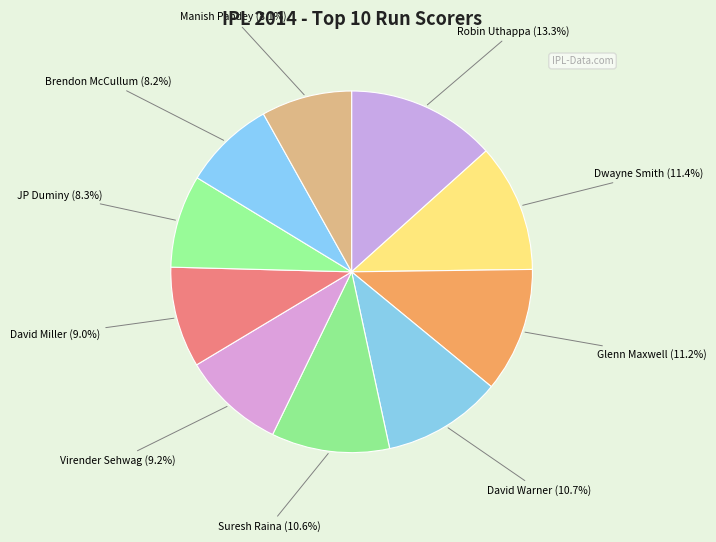

Count the number of slices in the pie.

10